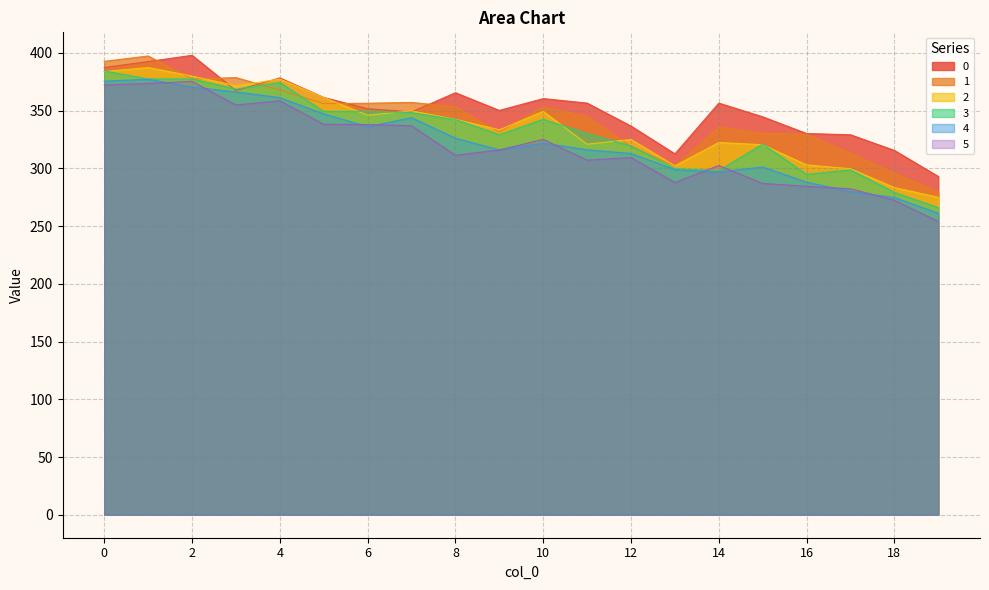

What is the average value of the 5 series?

319.4